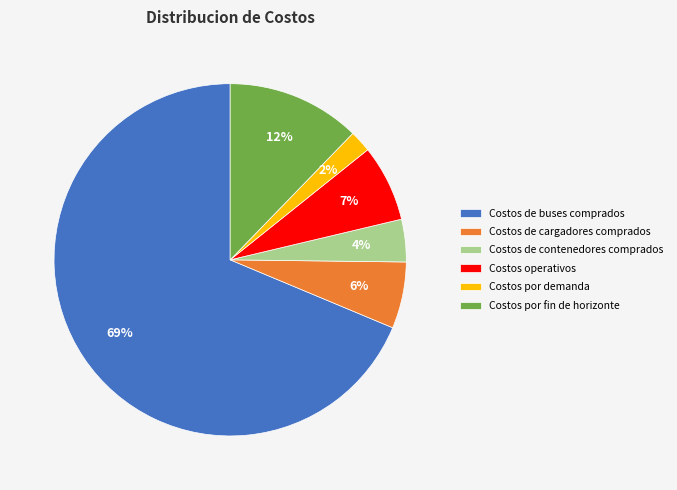

Combined, do Costos de buses comprados and Costos de cargadores comprados account for over 50%?

Yes